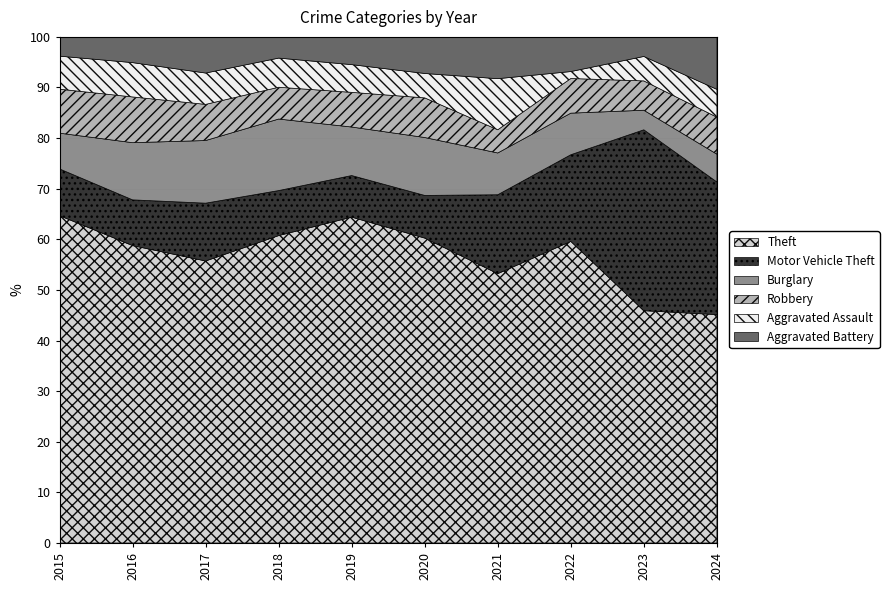

What is the total value across all series at 2021?

100.0